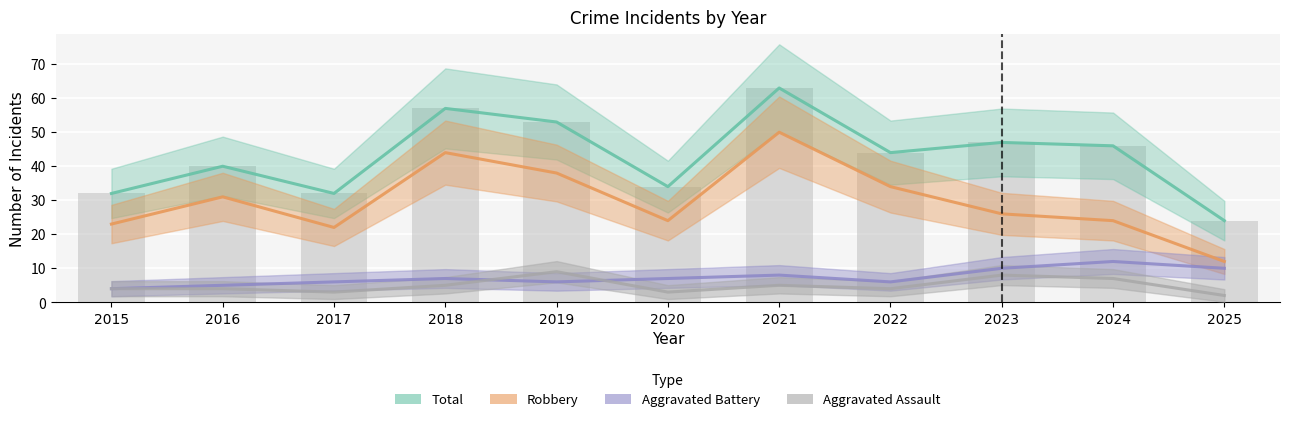

Between 2017 and 2025, which series saw the biggest shift?

Robbery